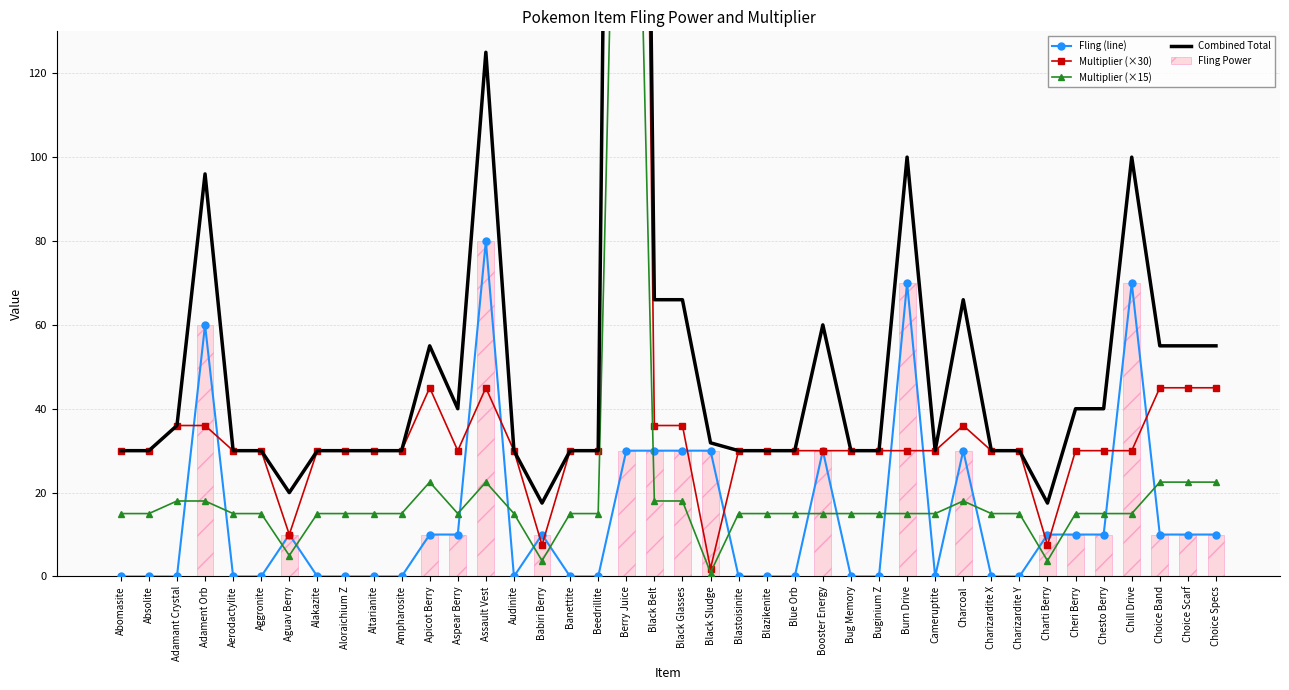

Reading right to left, list all the values displayed in this chart.

Fling (line): Choice Specs=10.0	Choice Scarf=10.0	Choice Band=10.0	Chill Drive=70.0	Chesto Berry=10.0	Cheri Berry=10.0	Charti Berry=10.0	Charizardite Y=0.0	Charizardite X=0.0	Charcoal=30.0	Cameruptite=0.0	Burn Drive=70.0	Buginium Z=0.0	Bug Memory=0.0	Booster Energy=30.0	Blue Orb=0.0	Blazikenite=0.0	Blastoisinite=0.0	Black Sludge=30.0	Black Glasses=30.0	Black Belt=30.0	Berry Juice=30.0	Beedrillite=0.0	Banettite=0.0	Babiri Berry=10.0	Audinite=0.0	Assault Vest=80.0	Aspear Berry=10.0	Apicot Berry=10.0	Ampharosite=0.0	Altarianite=0.0	Aloraichium Z=0.0	Alakazite=0.0	Aguav Berry=10.0	Aggronite=0.0	Aerodactylite=0.0	Adament Orb=60.0	Adamant Crystal=0.0	Absolite=0.0	Abomasite=0.0
Multiplier (×30): Choice Specs=45.0	Choice Scarf=45.0	Choice Band=45.0	Chill Drive=30.0	Chesto Berry=30.0	Cheri Berry=30.0	Charti Berry=7.5	Charizardite Y=30.0	Charizardite X=30.0	Charcoal=36.0	Cameruptite=30.0	Burn Drive=30.0	Buginium Z=30.0	Bug Memory=30.0	Booster Energy=30.0	Blue Orb=30.0	Blazikenite=30.0	Blastoisinite=30.0	Black Sludge=1.9	Black Glasses=36.0	Black Belt=36.0	Berry Juice=600.0	Beedrillite=30.0	Banettite=30.0	Babiri Berry=7.5	Audinite=30.0	Assault Vest=45.0	Aspear Berry=30.0	Apicot Berry=45.0	Ampharosite=30.0	Altarianite=30.0	Aloraichium Z=30.0	Alakazite=30.0	Aguav Berry=10.0	Aggronite=30.0	Aerodactylite=30.0	Adament Orb=36.0	Adamant Crystal=36.0	Absolite=30.0	Abomasite=30.0
Multiplier (×15): Choice Specs=22.5	Choice Scarf=22.5	Choice Band=22.5	Chill Drive=15.0	Chesto Berry=15.0	Cheri Berry=15.0	Charti Berry=3.8	Charizardite Y=15.0	Charizardite X=15.0	Charcoal=18.0	Cameruptite=15.0	Burn Drive=15.0	Buginium Z=15.0	Bug Memory=15.0	Booster Energy=15.0	Blue Orb=15.0	Blazikenite=15.0	Blastoisinite=15.0	Black Sludge=0.9	Black Glasses=18.0	Black Belt=18.0	Berry Juice=300.0	Beedrillite=15.0	Banettite=15.0	Babiri Berry=3.8	Audinite=15.0	Assault Vest=22.5	Aspear Berry=15.0	Apicot Berry=22.5	Ampharosite=15.0	Altarianite=15.0	Aloraichium Z=15.0	Alakazite=15.0	Aguav Berry=5.0	Aggronite=15.0	Aerodactylite=15.0	Adament Orb=18.0	Adamant Crystal=18.0	Absolite=15.0	Abomasite=15.0
Combined Total: Choice Specs=55.0	Choice Scarf=55.0	Choice Band=55.0	Chill Drive=100.0	Chesto Berry=40.0	Cheri Berry=40.0	Charti Berry=17.5	Charizardite Y=30.0	Charizardite X=30.0	Charcoal=66.0	Cameruptite=30.0	Burn Drive=100.0	Buginium Z=30.0	Bug Memory=30.0	Booster Energy=60.0	Blue Orb=30.0	Blazikenite=30.0	Blastoisinite=30.0	Black Sludge=31.9	Black Glasses=66.0	Black Belt=66.0	Berry Juice=630.0	Beedrillite=30.0	Banettite=30.0	Babiri Berry=17.5	Audinite=30.0	Assault Vest=125.0	Aspear Berry=40.0	Apicot Berry=55.0	Ampharosite=30.0	Altarianite=30.0	Aloraichium Z=30.0	Alakazite=30.0	Aguav Berry=20.0	Aggronite=30.0	Aerodactylite=30.0	Adament Orb=96.0	Adamant Crystal=36.0	Absolite=30.0	Abomasite=30.0
Fling Power: Choice Specs=10.0	Choice Scarf=10.0	Choice Band=10.0	Chill Drive=70.0	Chesto Berry=10.0	Cheri Berry=10.0	Charti Berry=10.0	Charizardite Y=0.0	Charizardite X=0.0	Charcoal=30.0	Cameruptite=0.0	Burn Drive=70.0	Buginium Z=0.0	Bug Memory=0.0	Booster Energy=30.0	Blue Orb=0.0	Blazikenite=0.0	Blastoisinite=0.0	Black Sludge=30.0	Black Glasses=30.0	Black Belt=30.0	Berry Juice=30.0	Beedrillite=0.0	Banettite=0.0	Babiri Berry=10.0	Audinite=0.0	Assault Vest=80.0	Aspear Berry=10.0	Apicot Berry=10.0	Ampharosite=0.0	Altarianite=0.0	Aloraichium Z=0.0	Alakazite=0.0	Aguav Berry=10.0	Aggronite=0.0	Aerodactylite=0.0	Adament Orb=60.0	Adamant Crystal=0.0	Absolite=0.0	Abomasite=0.0